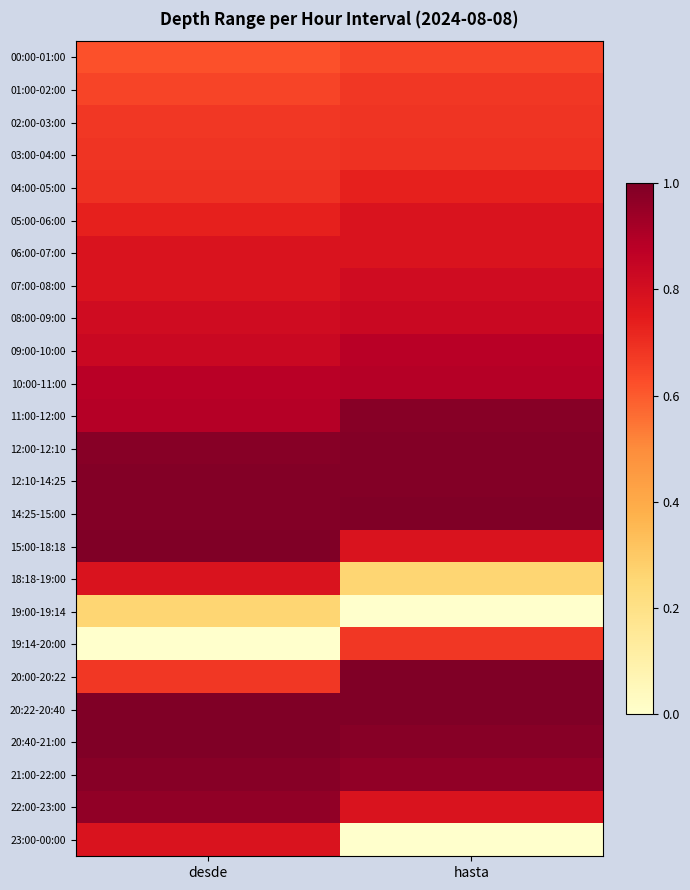

Between desde and hasta, which series saw the biggest shift?

23:00-00:00